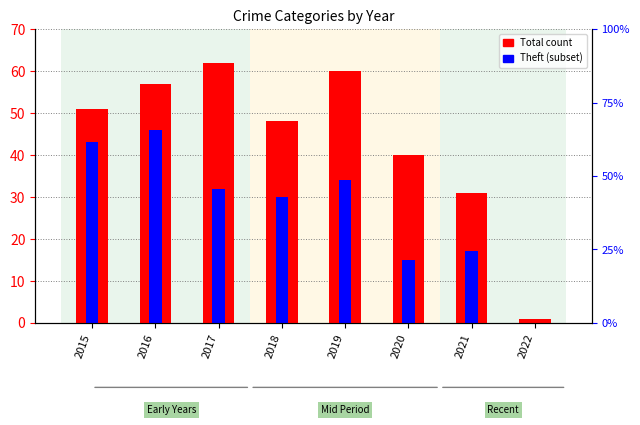

Which series has the largest total across all categories?

Total